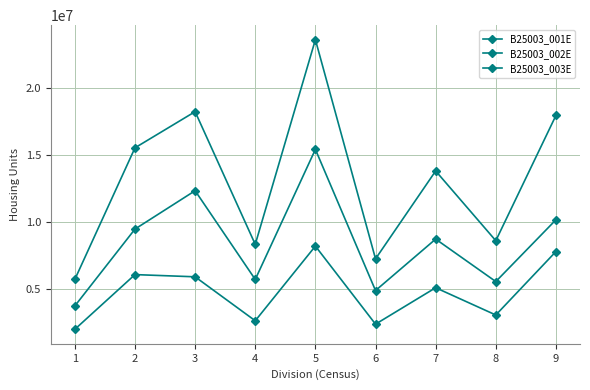

How many data points in B25003_003E are less than 5078719?

4